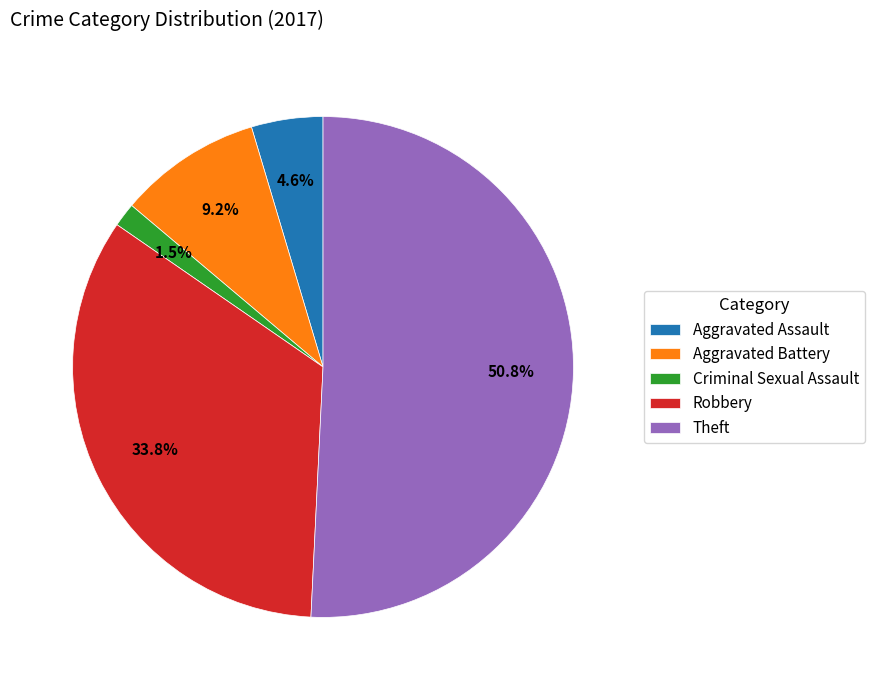

How much of the chart is everything except Aggravated Assault?

95.4%